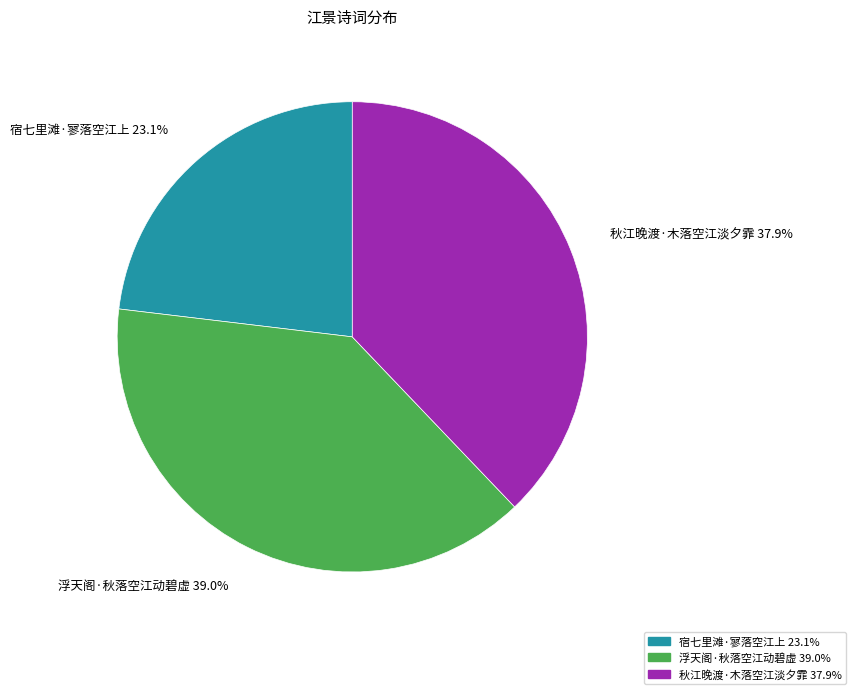

Rank the categories by value from lowest to highest.

宿七里滩·寥落空江上, 秋江晚渡·木落空江淡夕霏, 浮天阁·秋落空江动碧虚